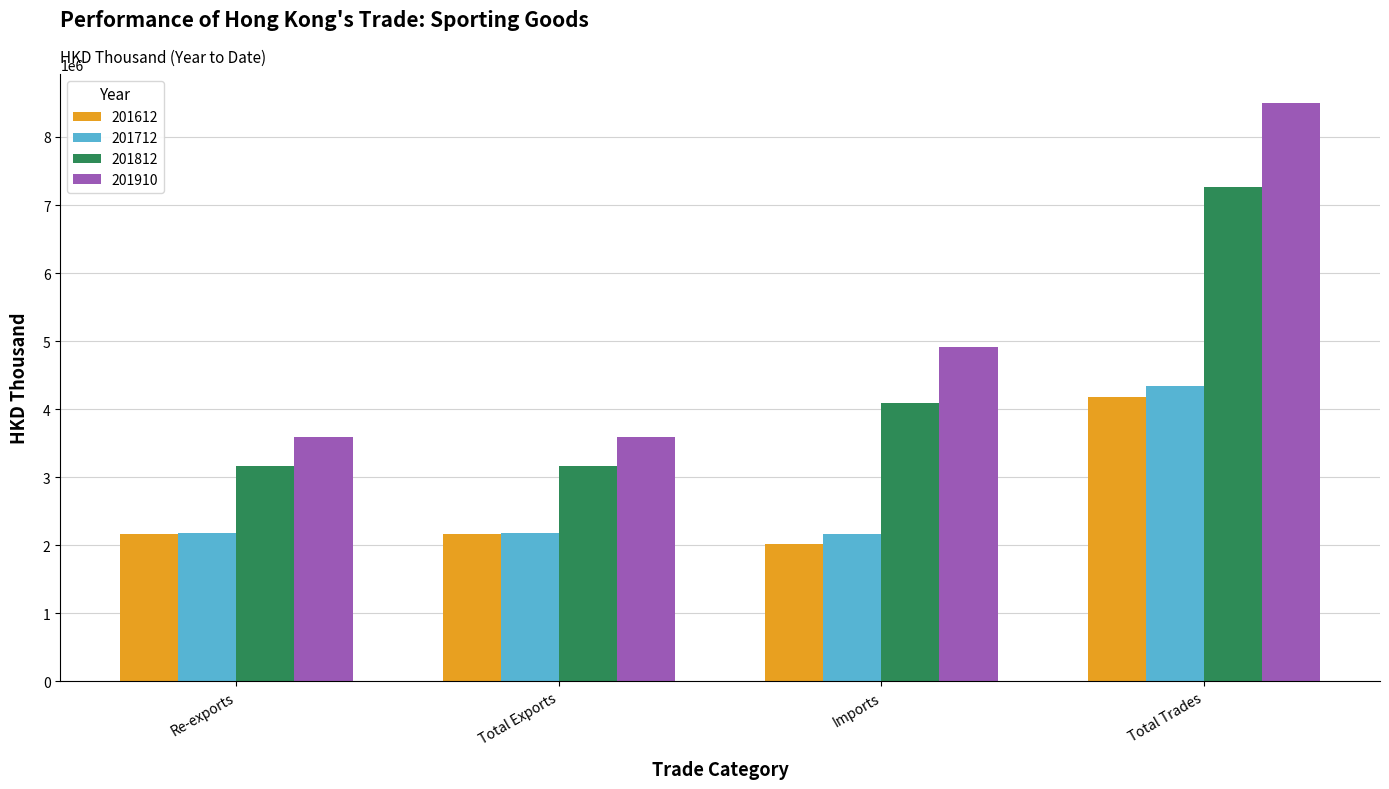

How many bars are there in each group?

4